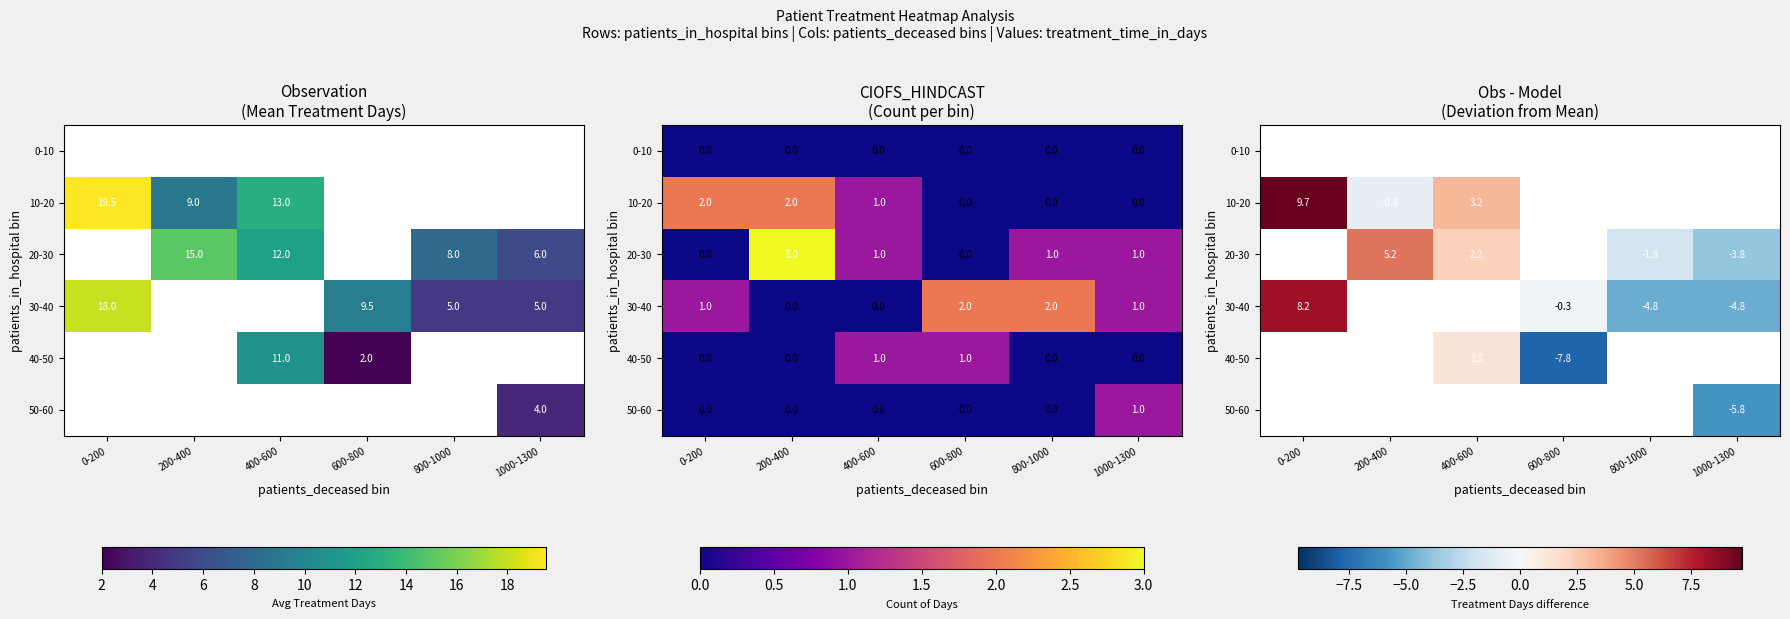

The value of 30-40 at 600-800 is -0.4. True or false?

False